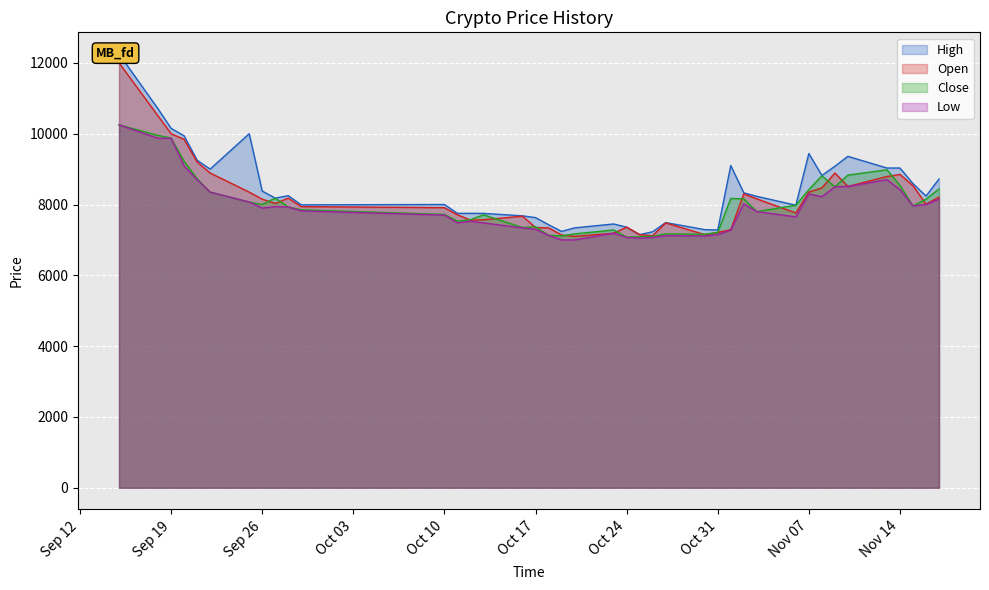

True or false: Low and High intersect in this chart.

False